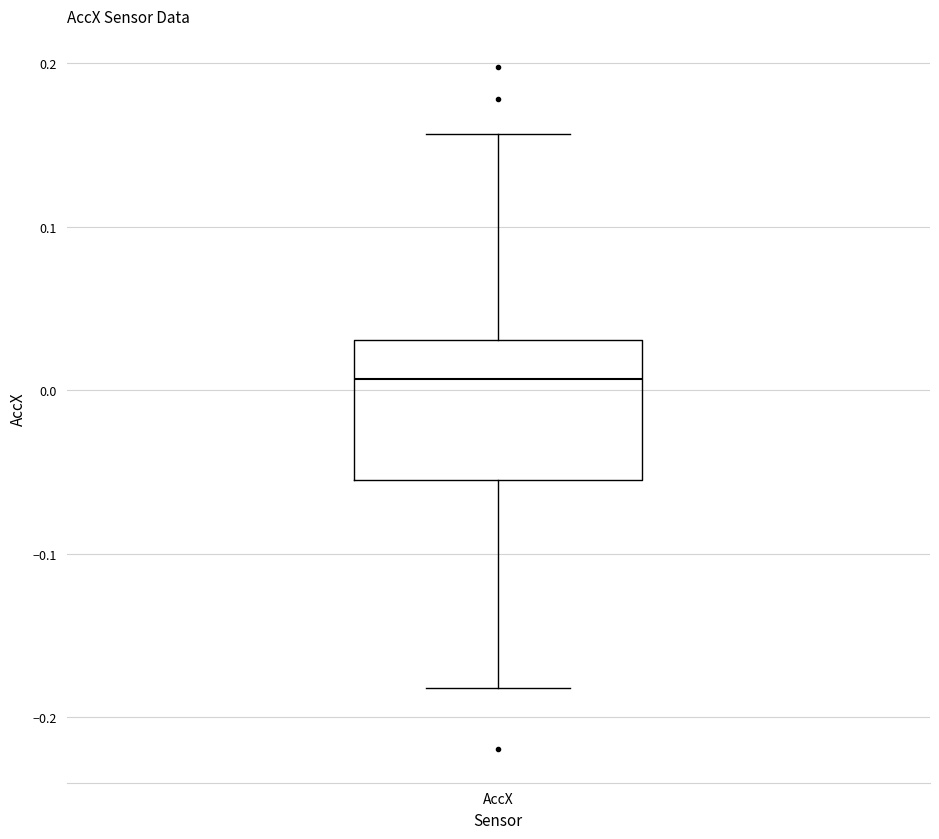

Transcribe this box plot: give where the median line is, the range the box spans, and where the two whiskers end, as read against the y-axis. The values are not printed on the chart, so give them approximately, as read against the axis.

median 0.01, box -0.05 to 0.03, whiskers -0.18 to 0.16